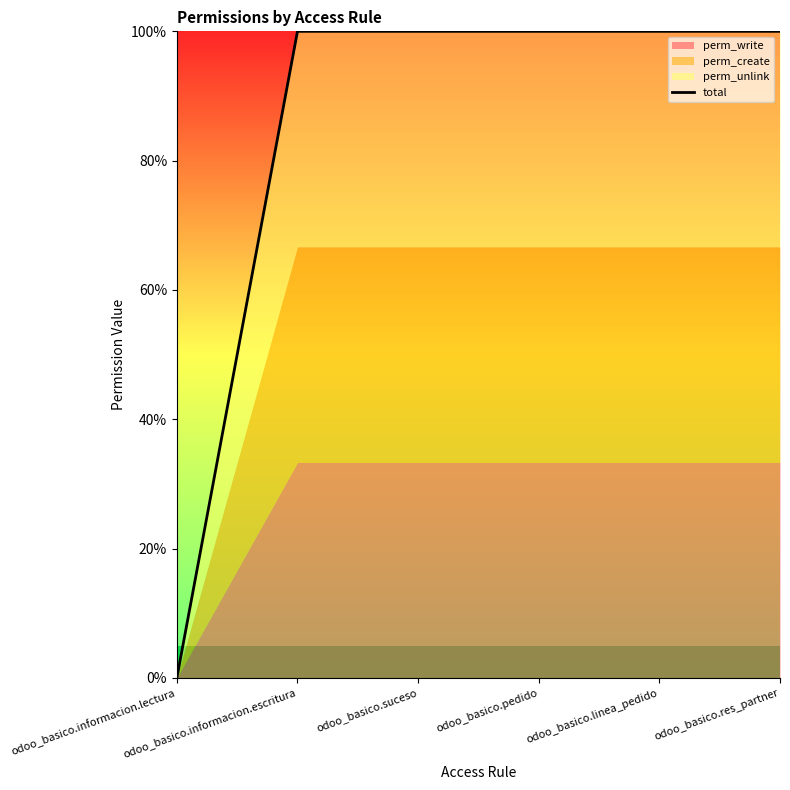

How many values are below 1?

1